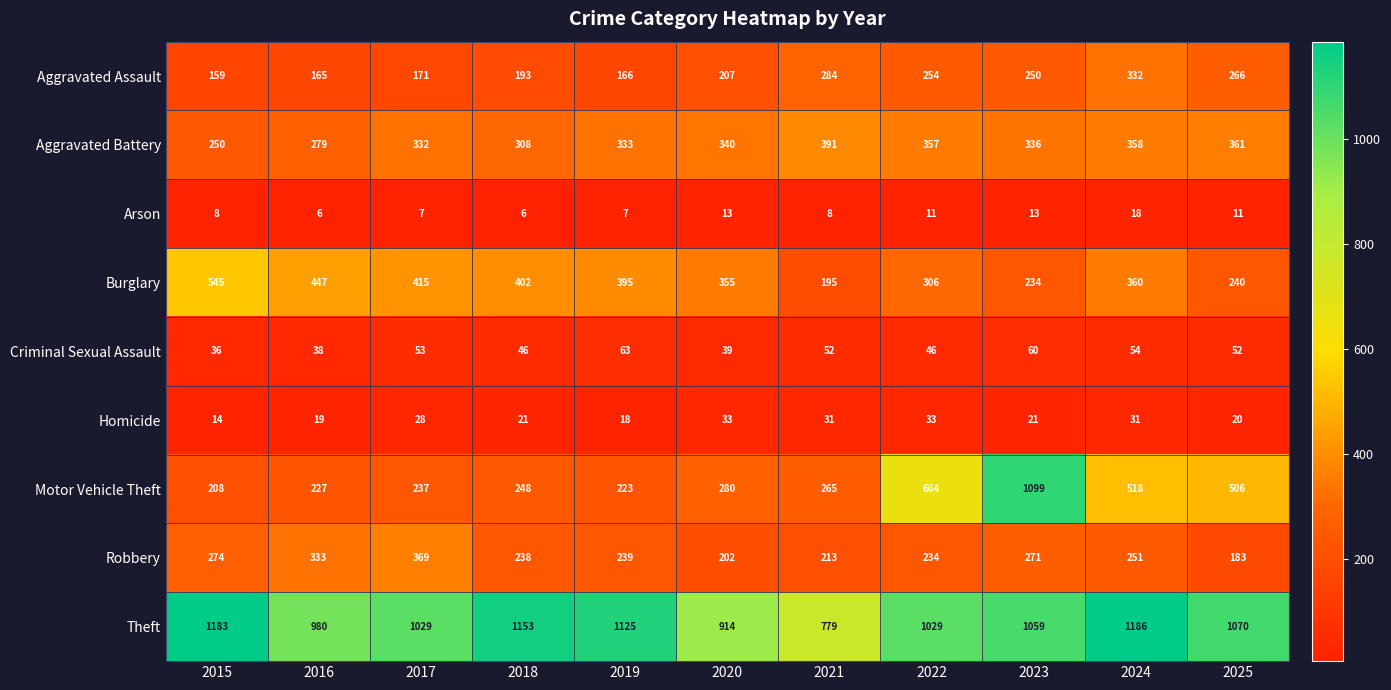

What is the spread (max minus min) of values at 2019?

1118